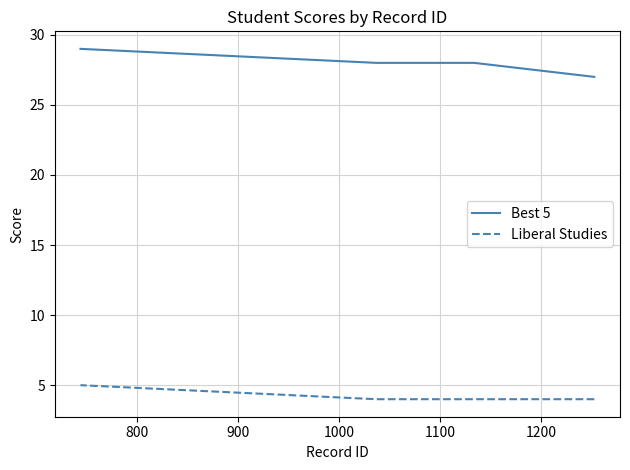

Rank the series at 1000 from lowest to highest value.

Liberal Studies, Best 5